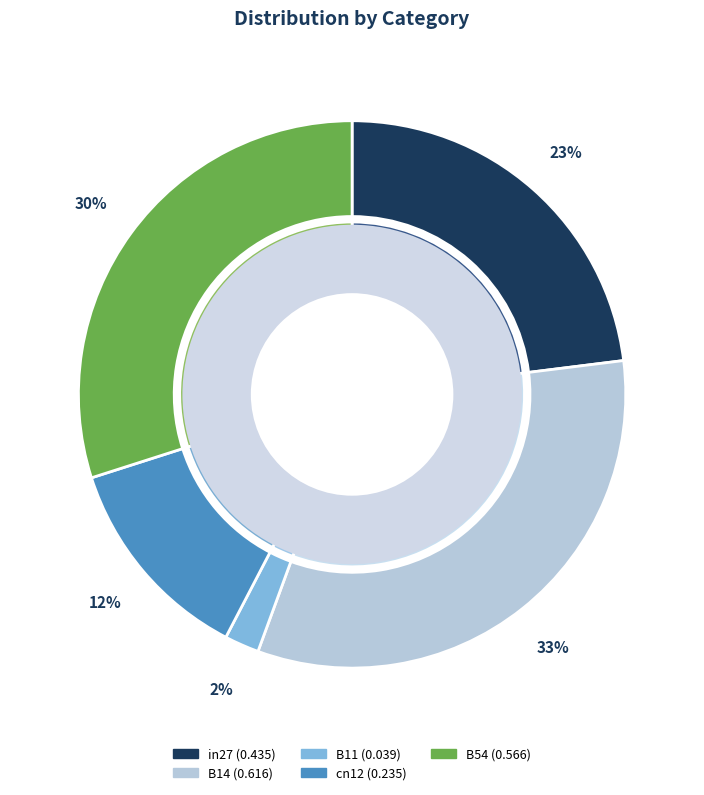

To the nearest percent, what is the difference between the largest and smallest slice percentages?

31%